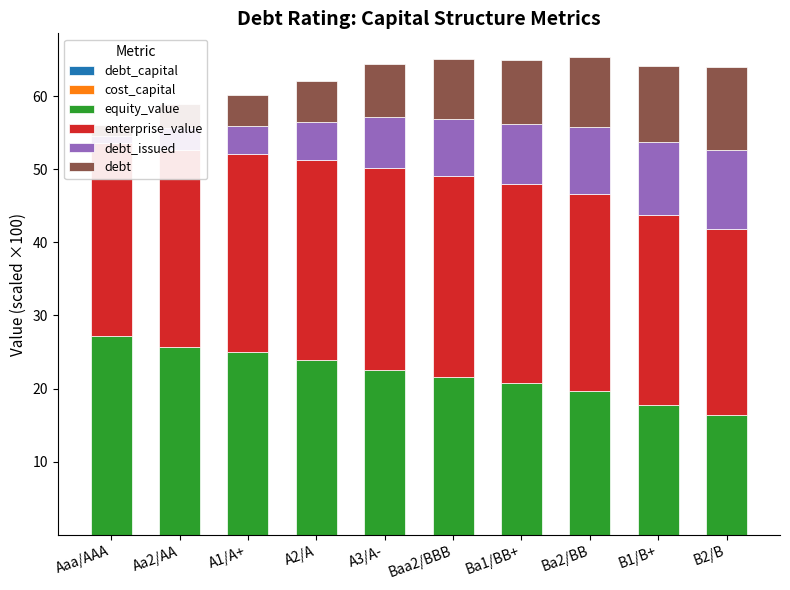

At B1/B+, list the series in order from smallest to largest.

cost_capital, debt_capital, debt_issued, debt, equity_value, enterprise_value